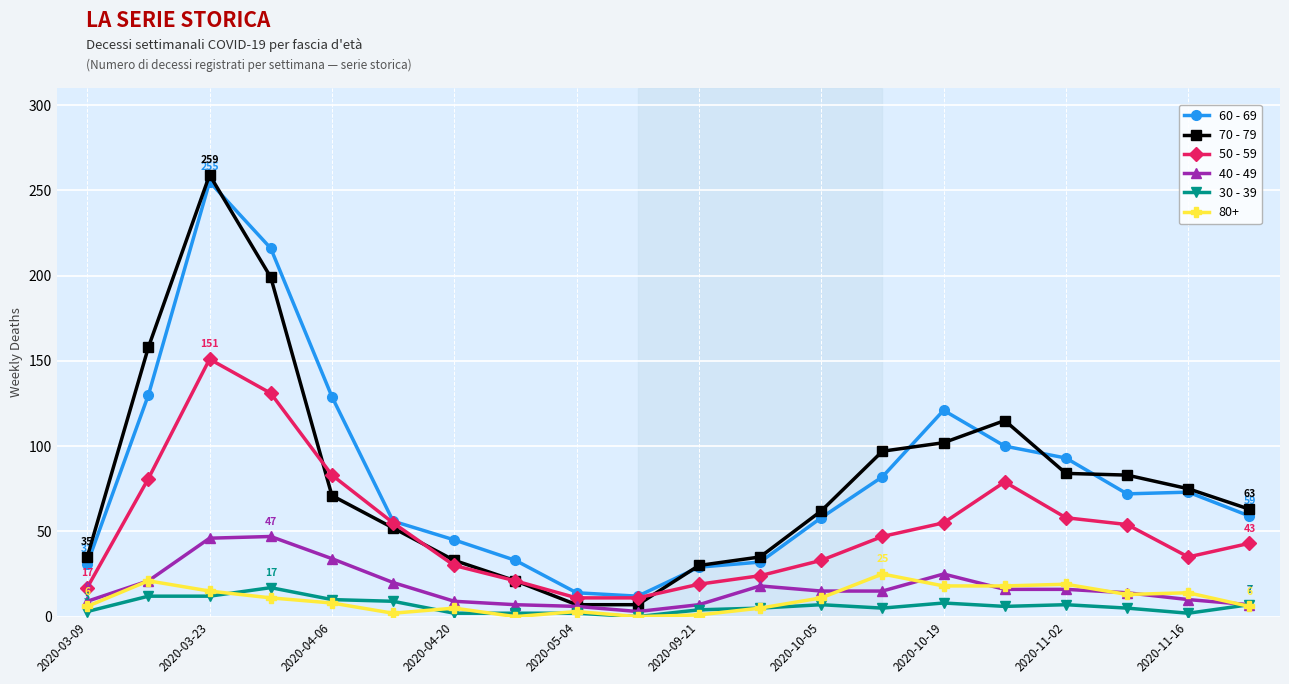

True or false: 50 - 59 and 80+ cross at least once.

False